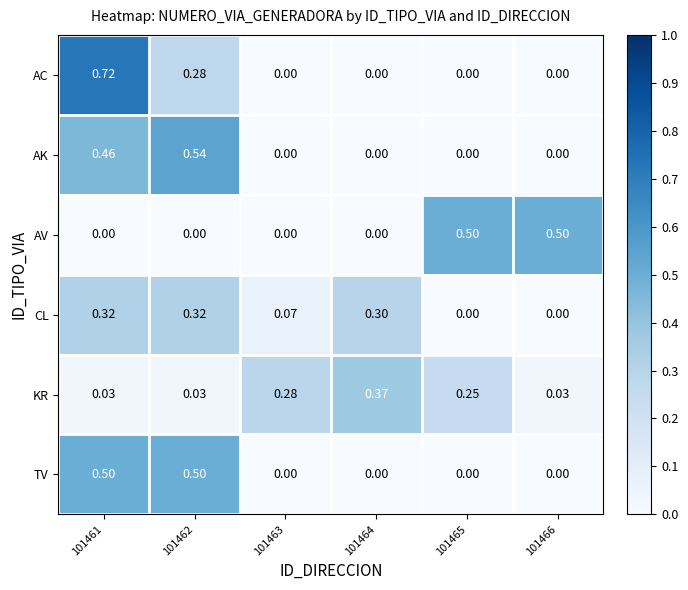

Which series changed the most between 101461 and 101463?

AC